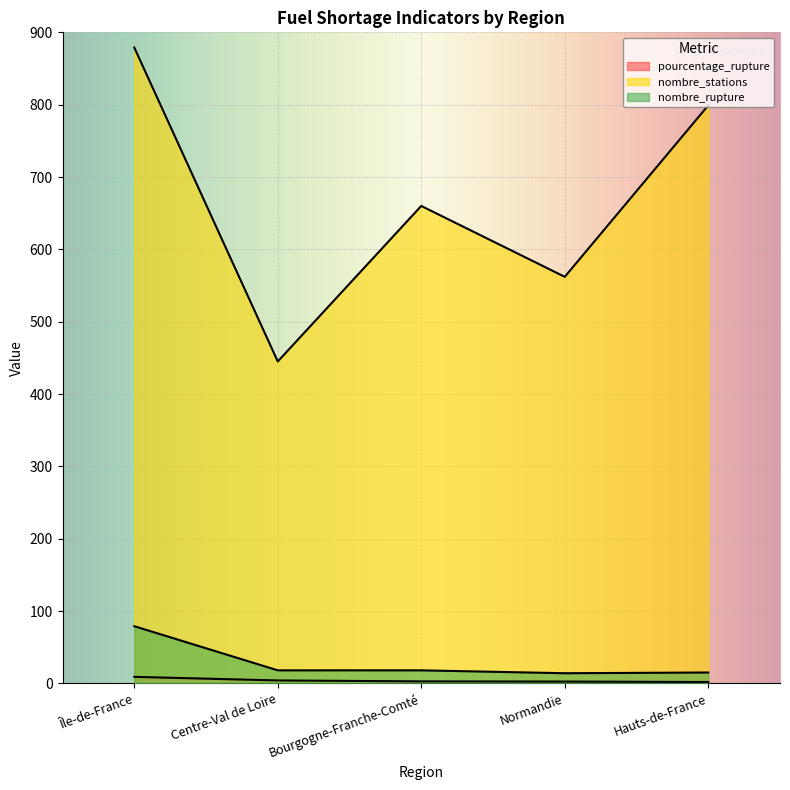

What is the label of the 4th point from the left?

Normandie